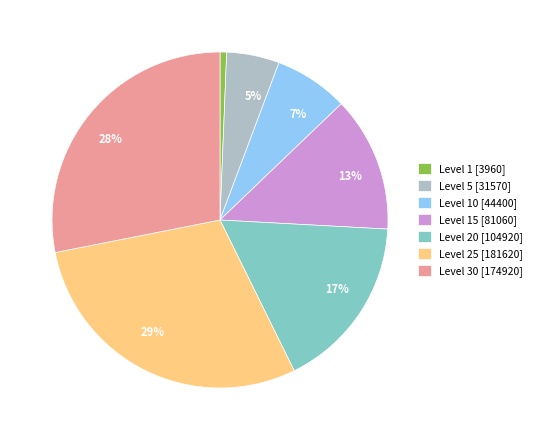

What is the smallest slice in the pie chart?

Level 1 [3960]